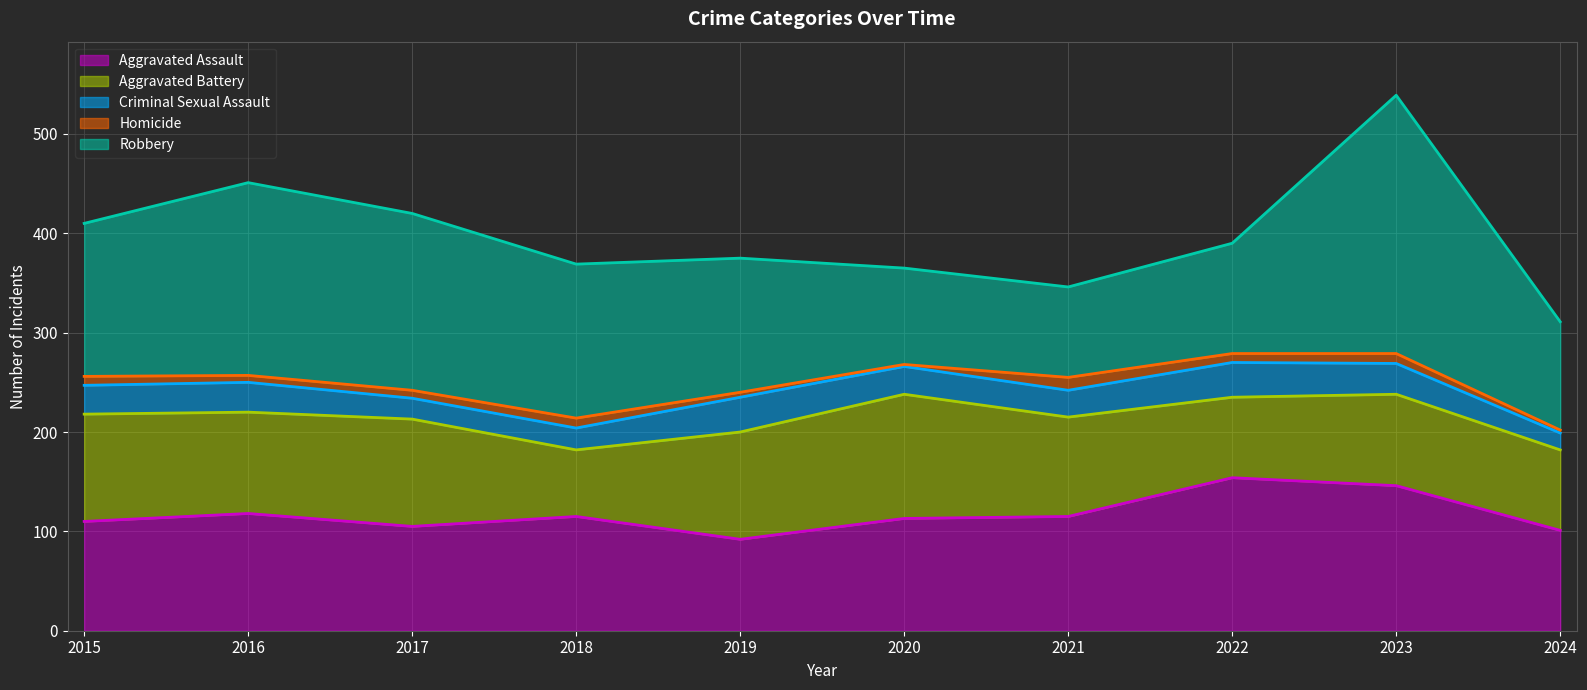

Which has a higher value, 2017 or 2018?

2018